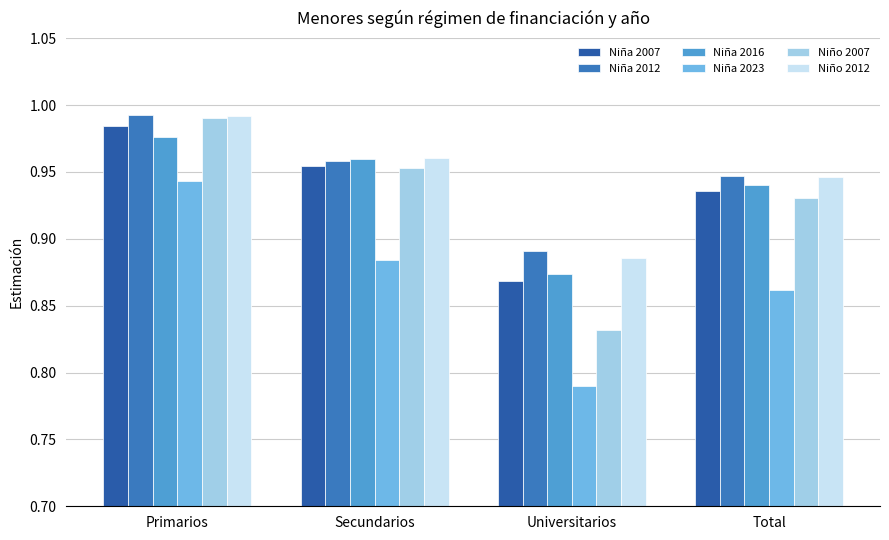

What is the approximate value of Niña 2023 at Primarios?

0.9